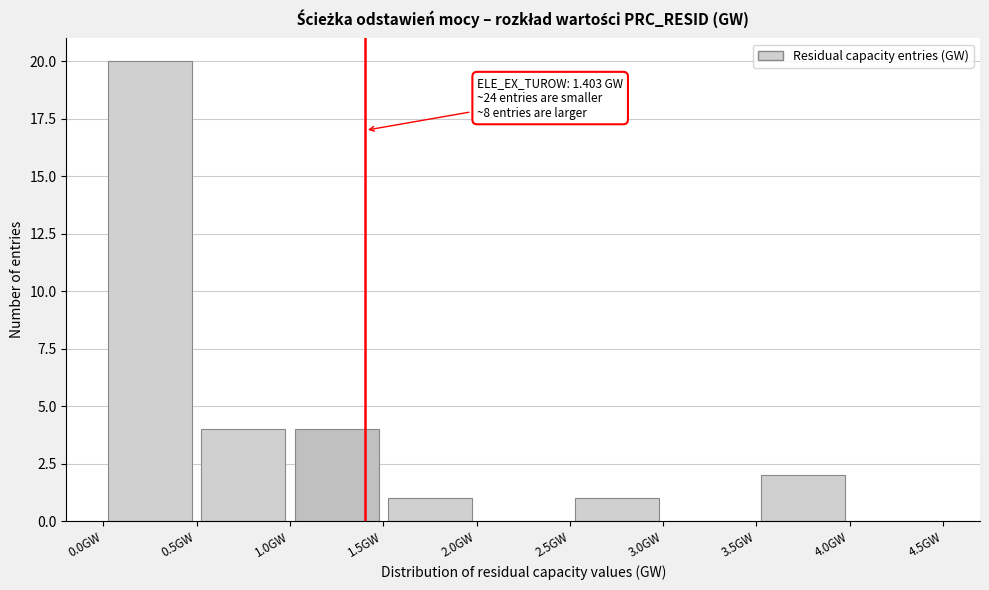

Over which range of the x-axis is the bar tallest?

0.0 to 0.5